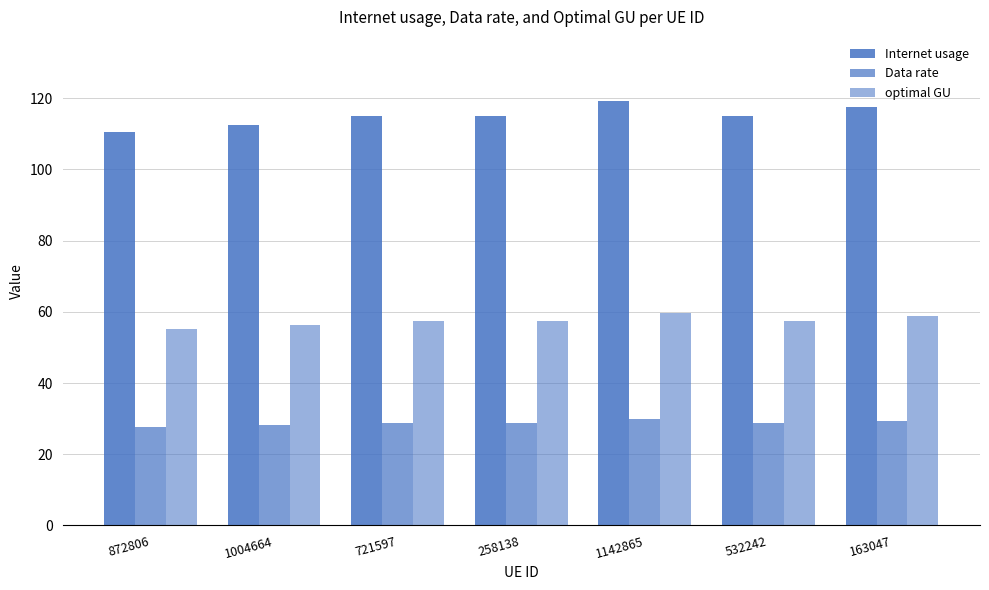

How many data points in Internet usage are less than 114?

2